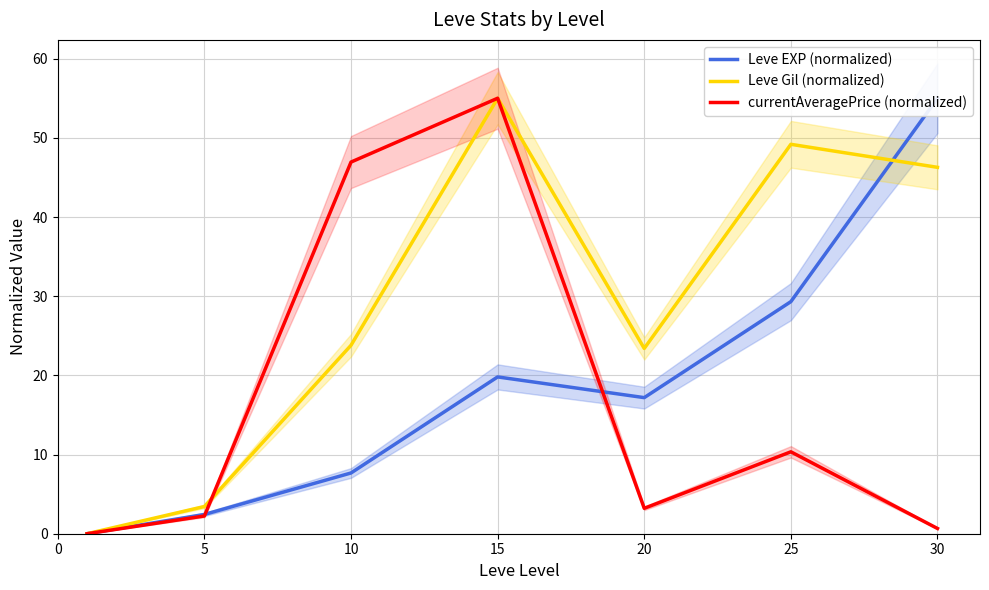

What is the difference between the maximum and second lowest values in the currentAveragePrice (normalized) series?

54.3